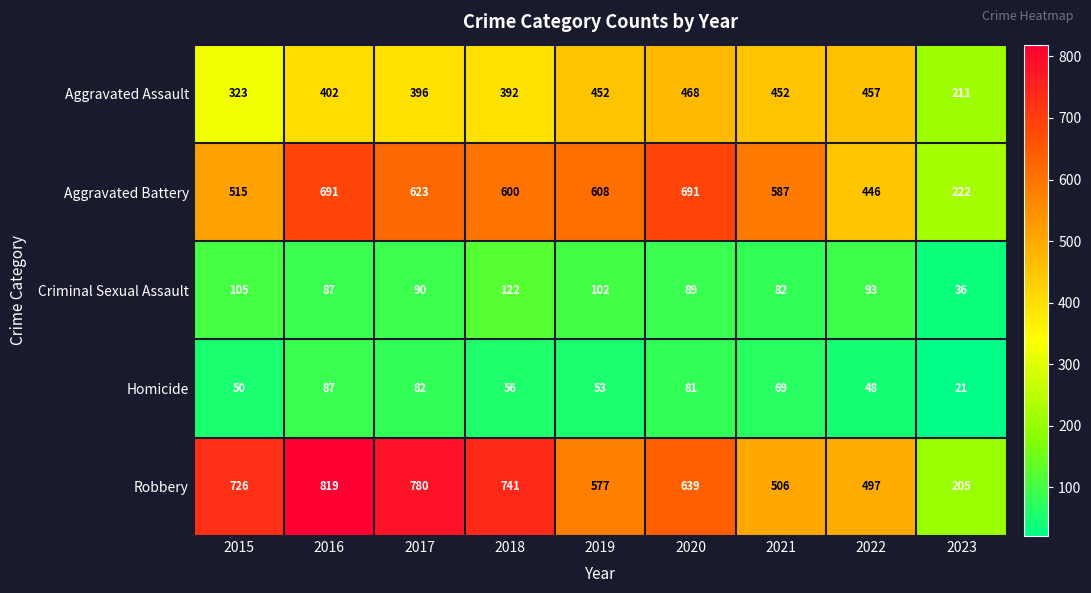

At which label does Criminal Sexual Assault first exceed 90?

2015